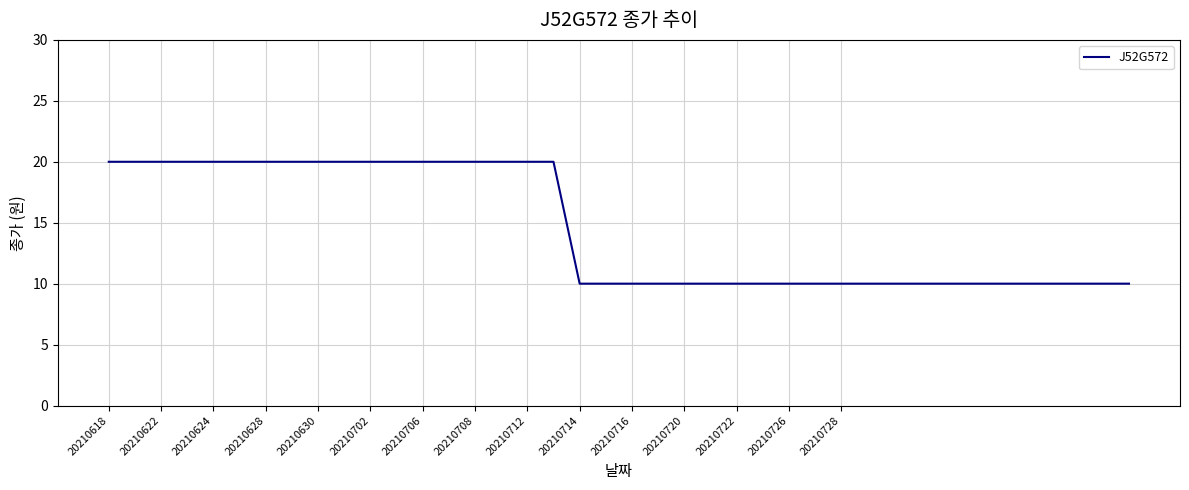

What is the difference between the maximum and second lowest values?

10